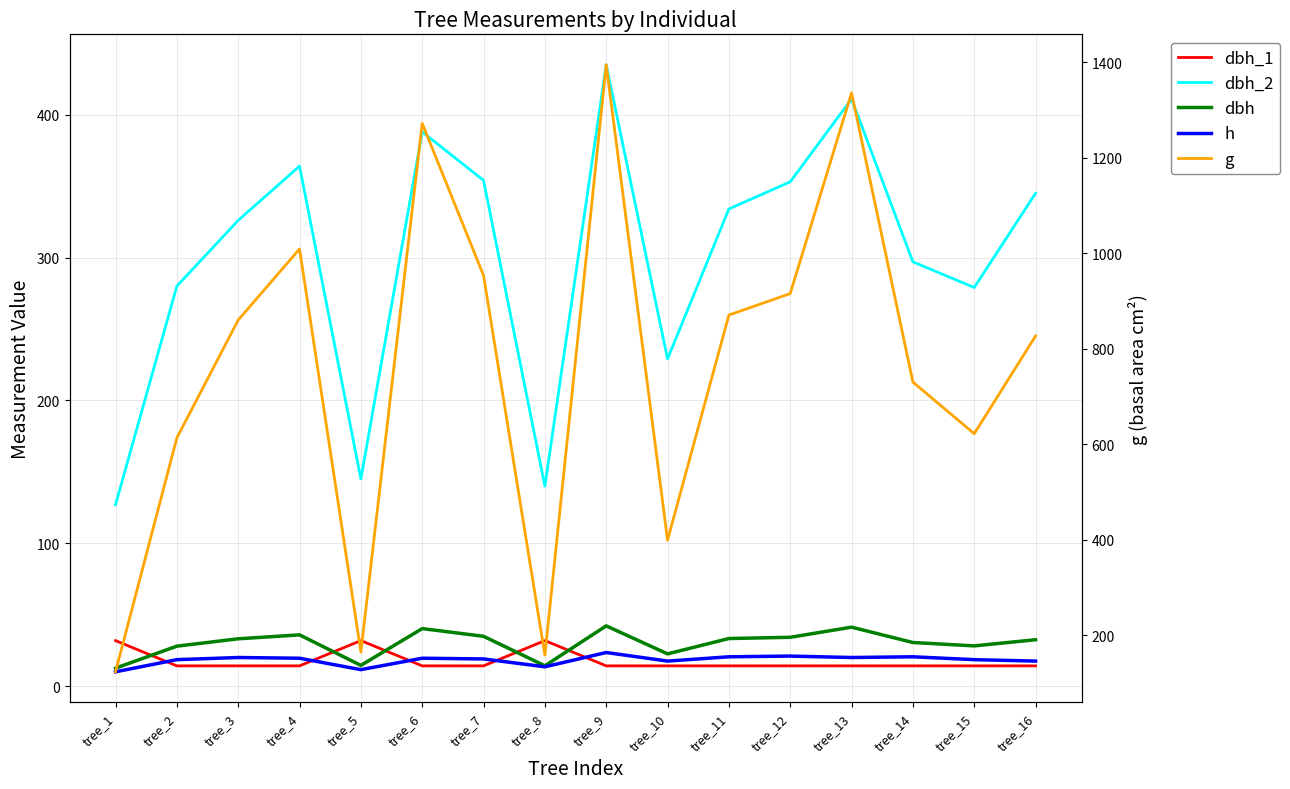

Reading right to left, list all the values displayed in this chart.

dbh_1: 14.2	14.2	14.2	14.2	14.2	14.2	14.2	14.2	31.8	14.2	14.2	31.8	14.2	14.2	14.2	31.8
dbh_2: 345.0	279.0	297.0	411.0	353.0	334.0	229.0	435.0	140.0	354.0	388.0	145.0	364.0	326.0	280.0	127.0
dbh: 32.5	28.1	30.5	41.2	34.1	33.3	22.6	42.1	14.2	34.9	40.2	14.5	35.9	33.1	27.9	12.6
h: 17.5	18.5	20.5	20.0	21.0	20.5	17.5	23.5	13.5	19.0	19.5	11.5	19.5	20.0	18.5	10.0
g: 827.0	622.4	730.6	1336.4	916.0	870.9	399.4	1395.4	158.4	953.9	1272.4	165.1	1009.4	860.5	613.6	123.7